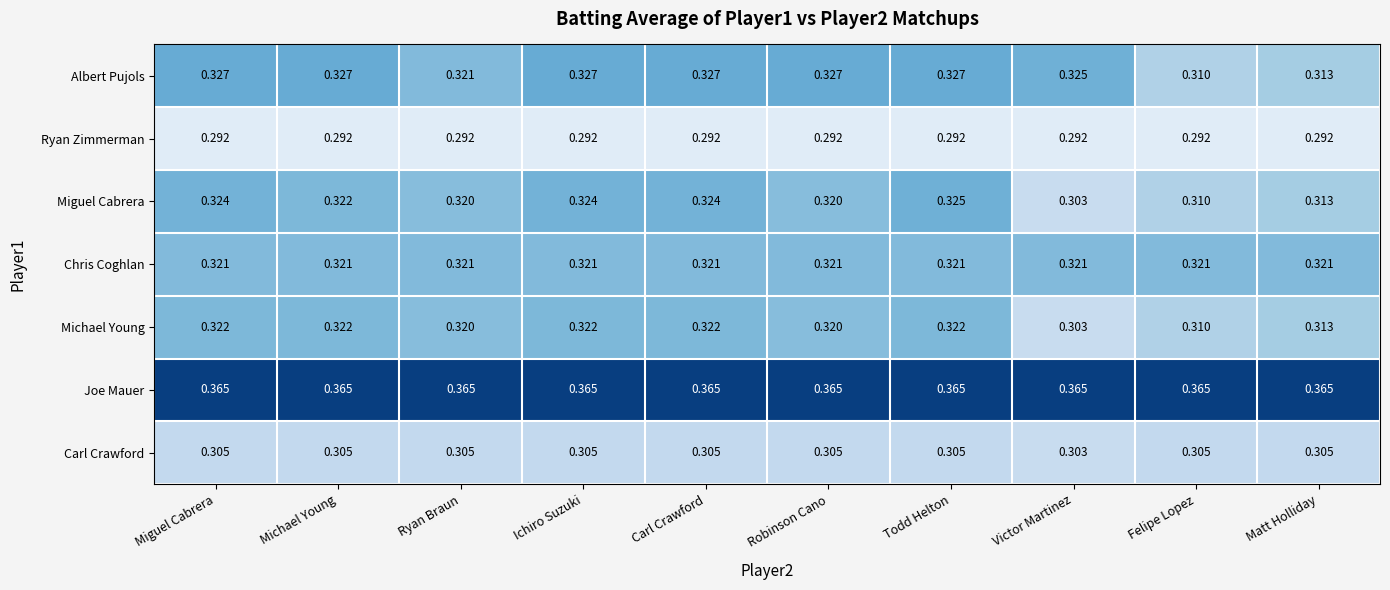

At which label is Michael Young closest to 0?

Victor Martinez